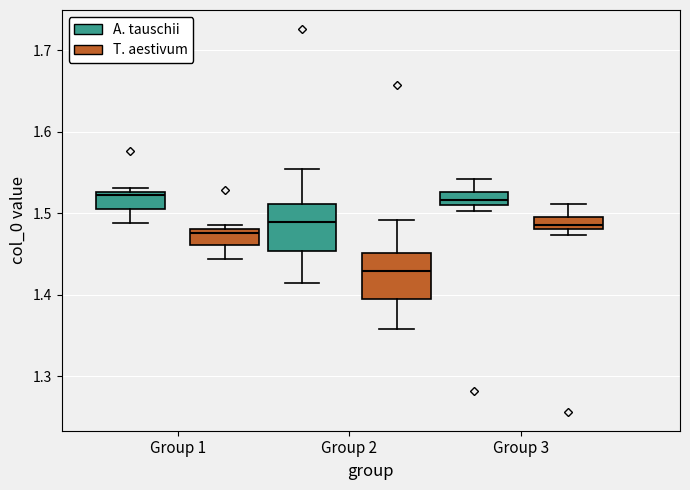

Where is the upper edge of the box for Group 1 (A. tauschii) on the y-axis? The values are not printed on the chart, so give them approximately, as read against the axis.

1.53